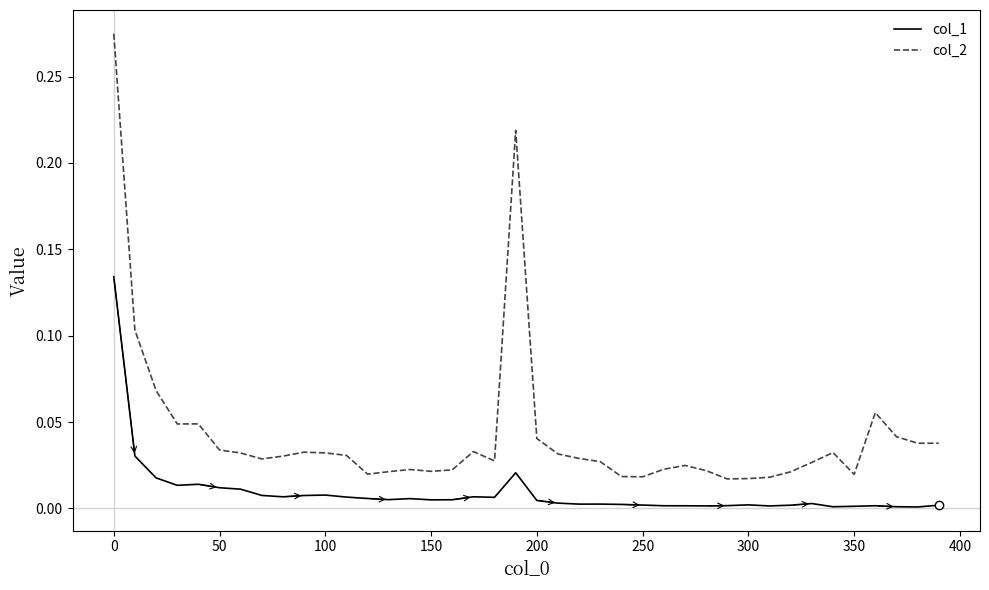

Rank the series by their maximum value, from lowest to highest.

col_1, col_2